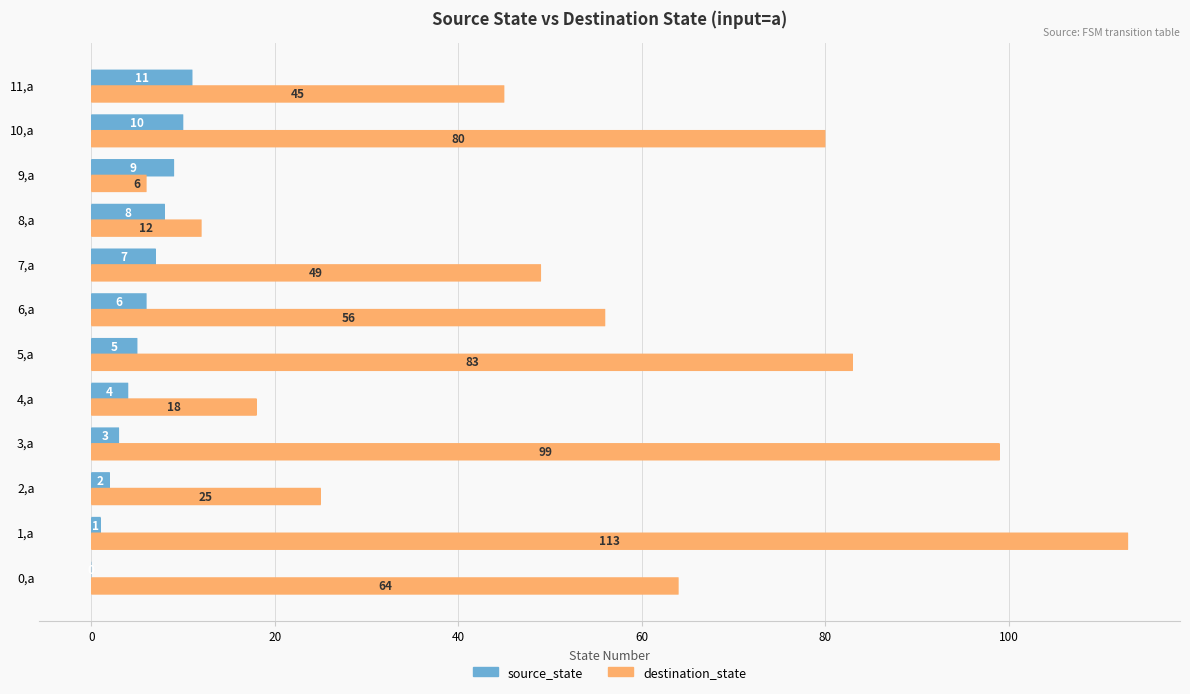

What is the approximate value of destination_state at 7,a?

49